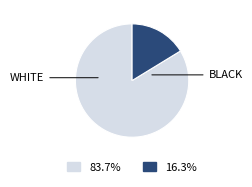

Is there any slice that represents more than half of the pie?

Yes